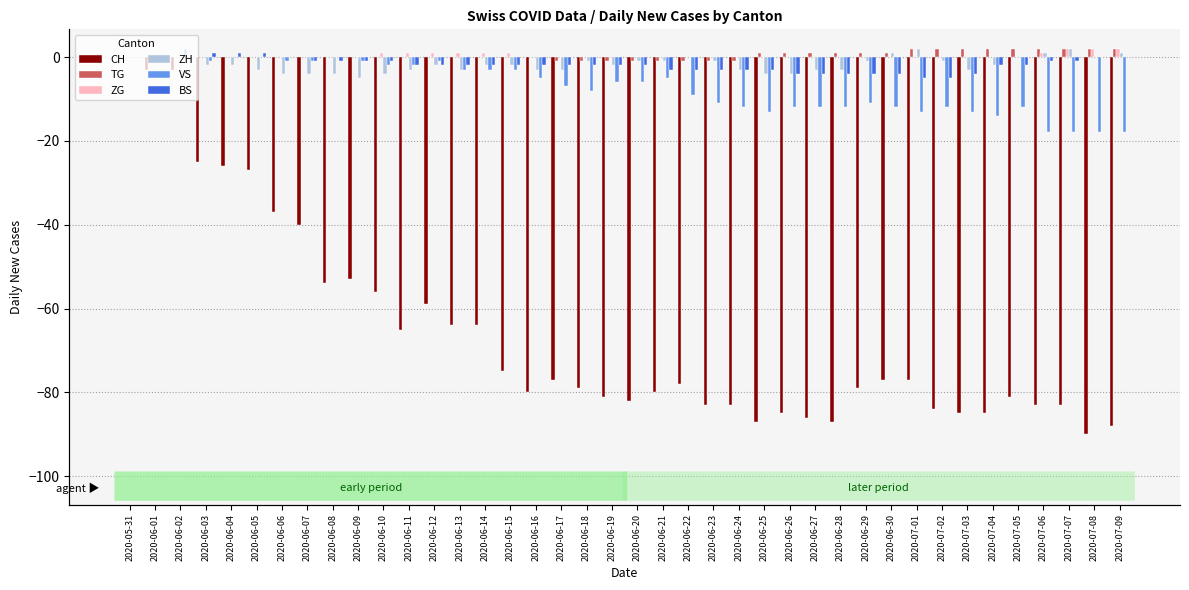

Is the value of VS at 2020-07-09 greater than the value of CH at 2020-07-02?

Yes